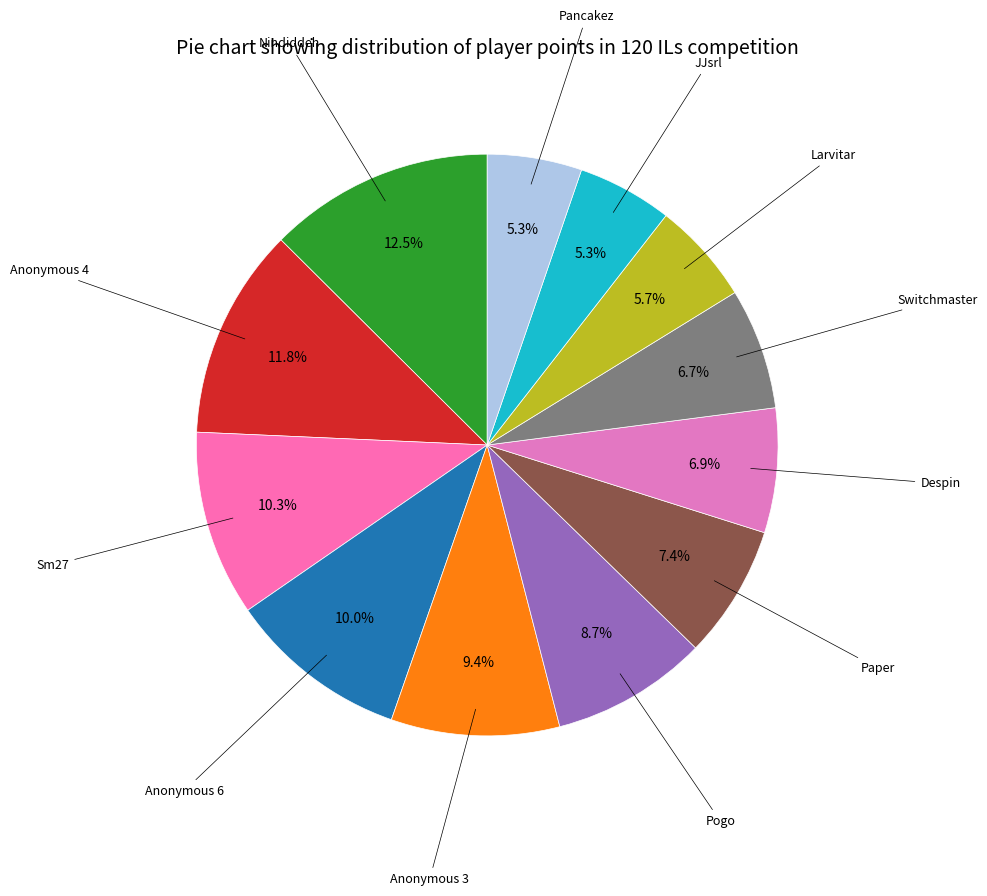

Count the number of slices in the pie.

12